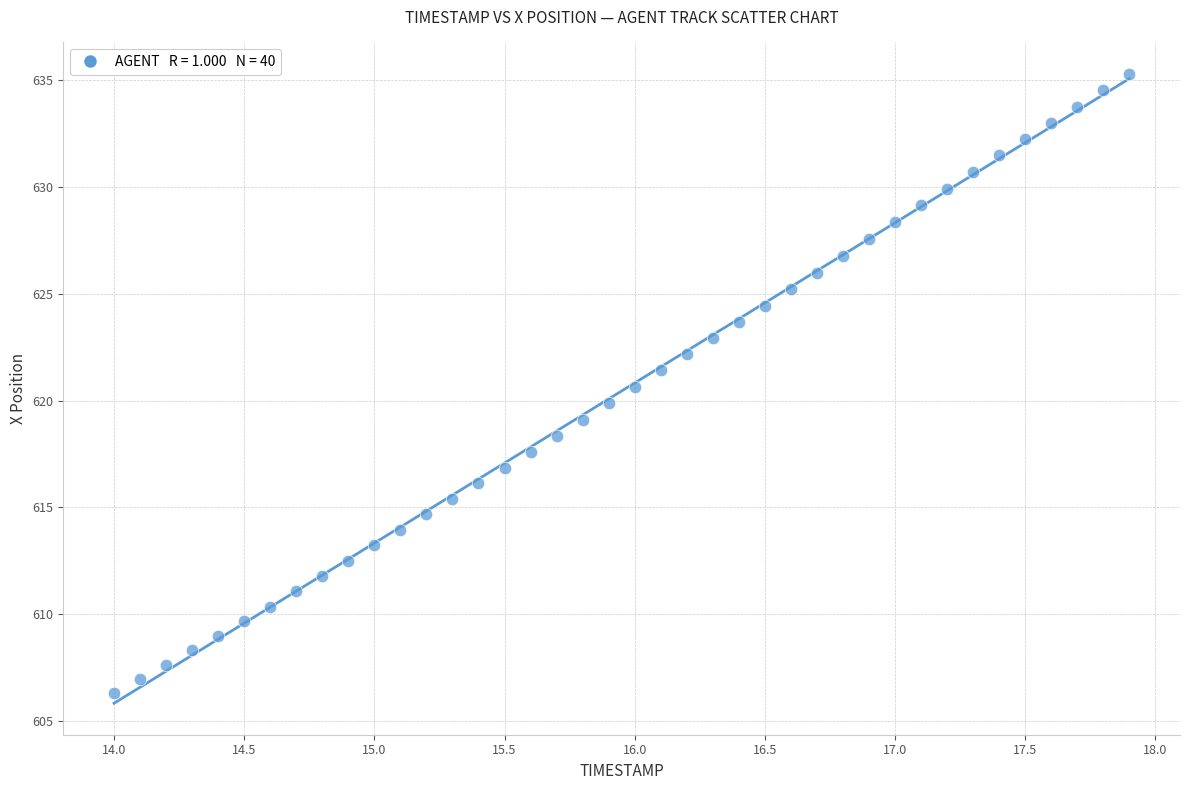

What is the range of X values (max minus min)?

3.9